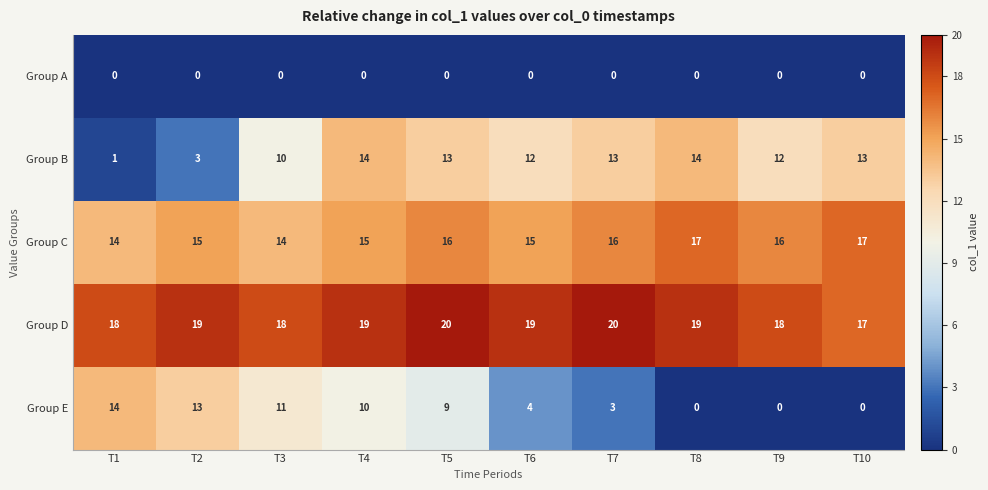

Between T5 and T10, which series saw the biggest shift?

Group E